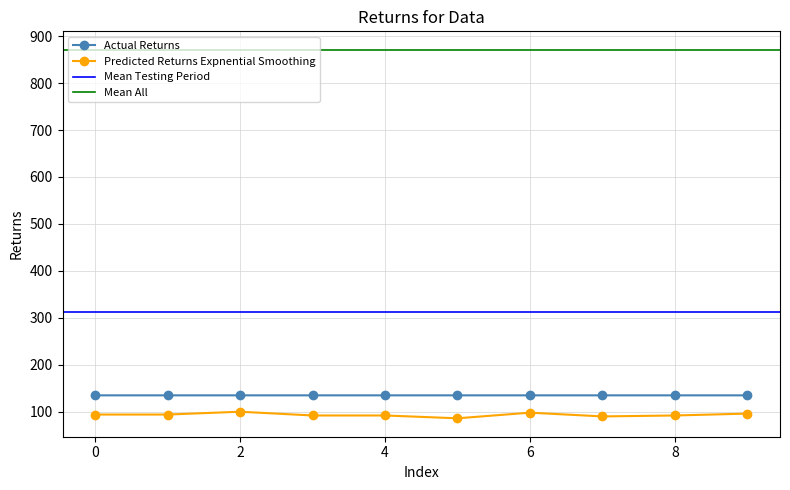

What is the minimum value for Actual Returns?

134.9